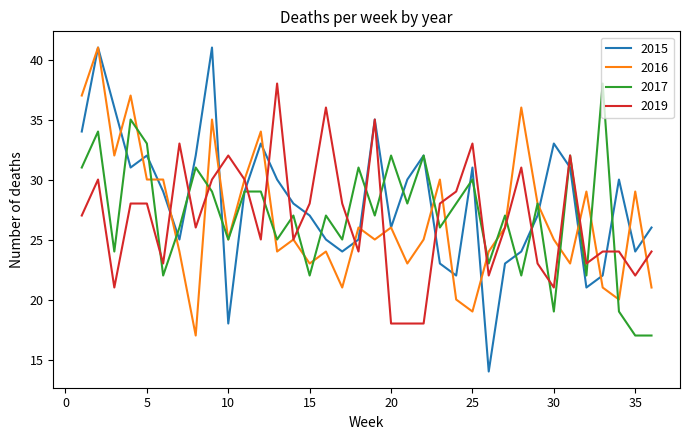

What is the sum of all 2017 values?

972